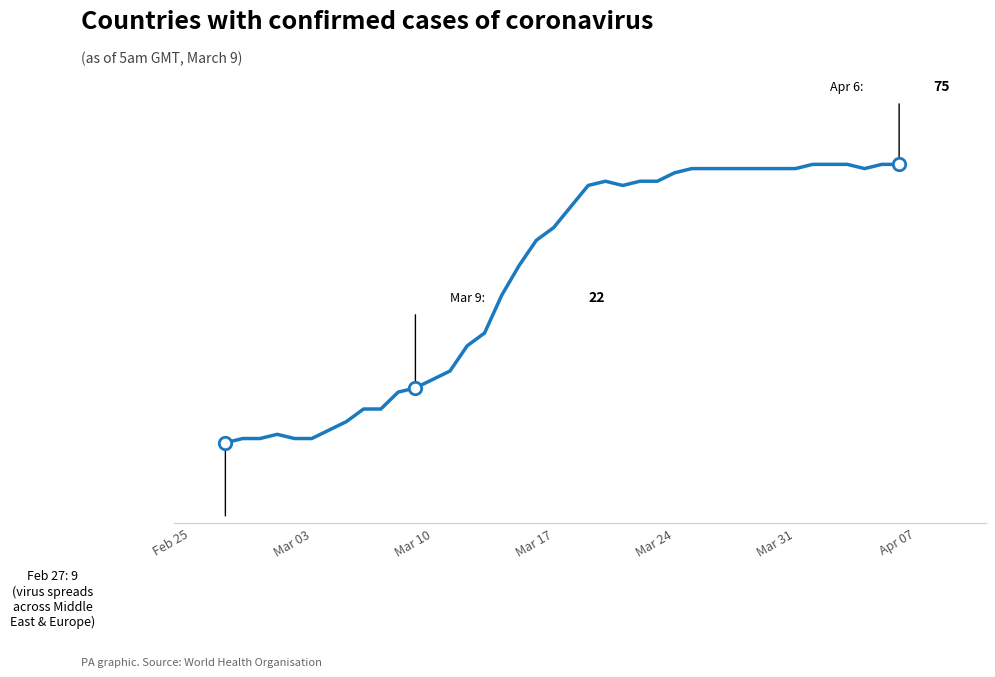

Is this an area chart (filled region under the line)?

No